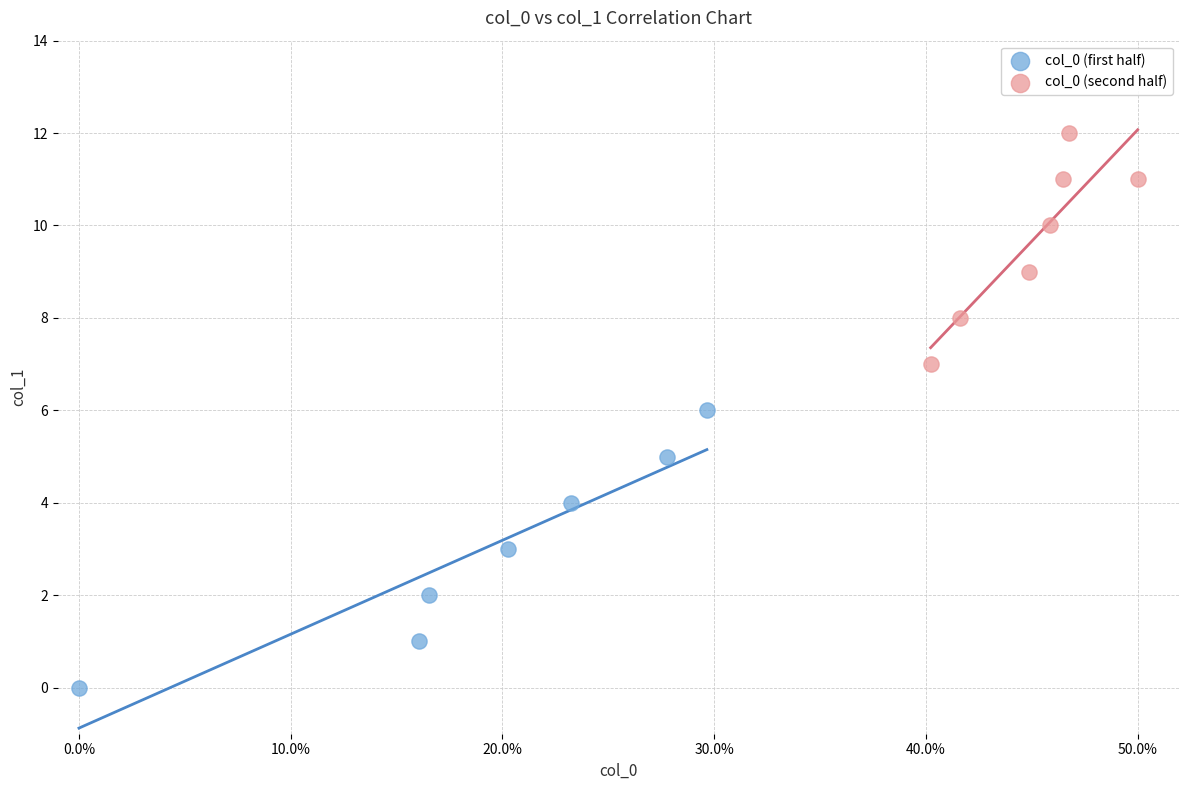

Which series reaches the minimum Y coordinate?

col_0 (first half)